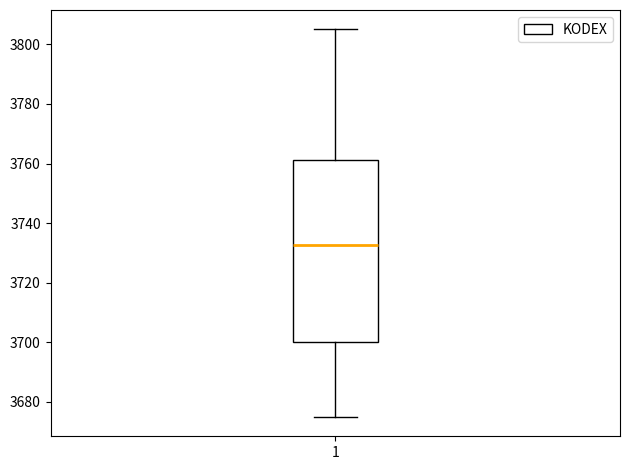

Read this box plot against the y-axis: the position of the median line, the range covered by the box, and the ends of both whiskers. The values are not printed on the chart, so give them approximately, as read against the axis.

median 3732, box 3700 to 3762, whiskers 3676 to 3806